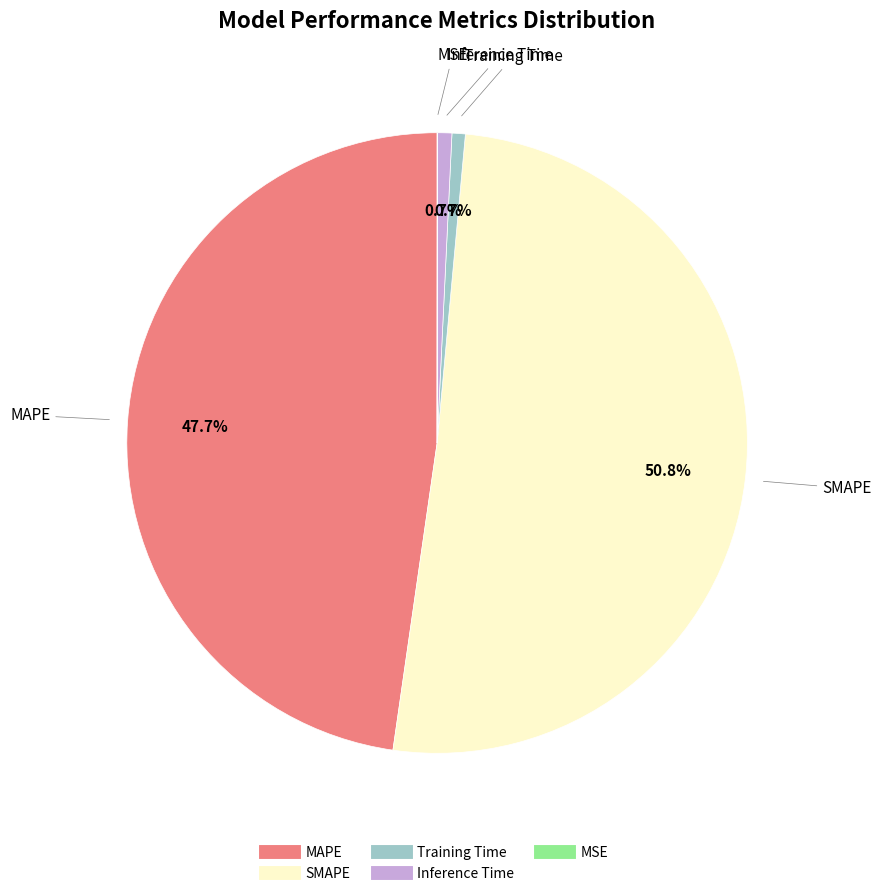

Is there any slice that represents more than half of the pie?

Yes